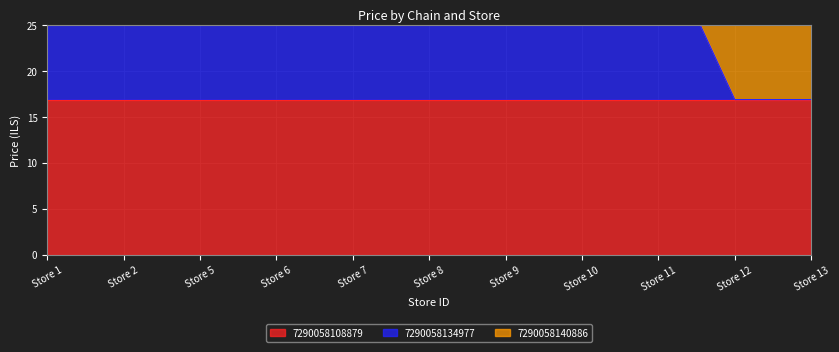

True or false: 7290058140886 has more than 2 points higher than both neighbors.

False